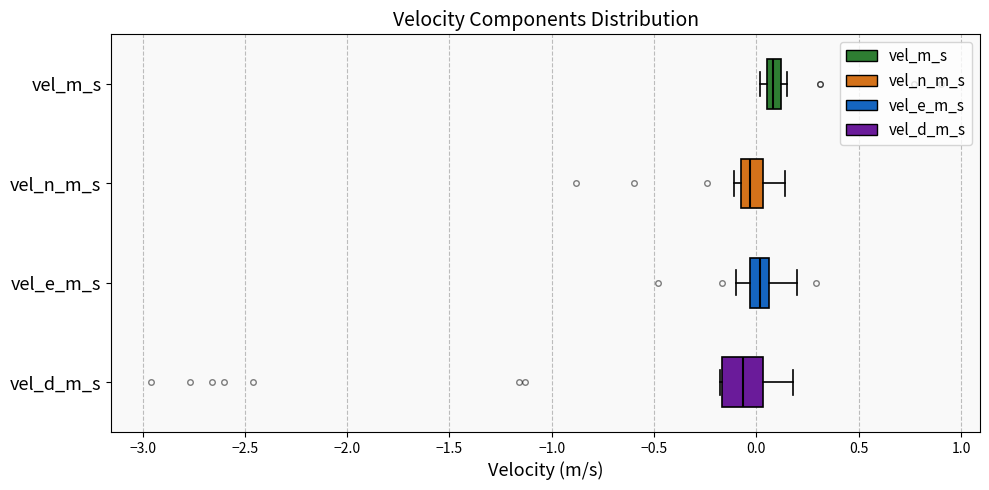

Where is the left edge of the box for vel_m_s on the x-axis? The values are not printed on the chart, so give them approximately, as read against the axis.

0.05